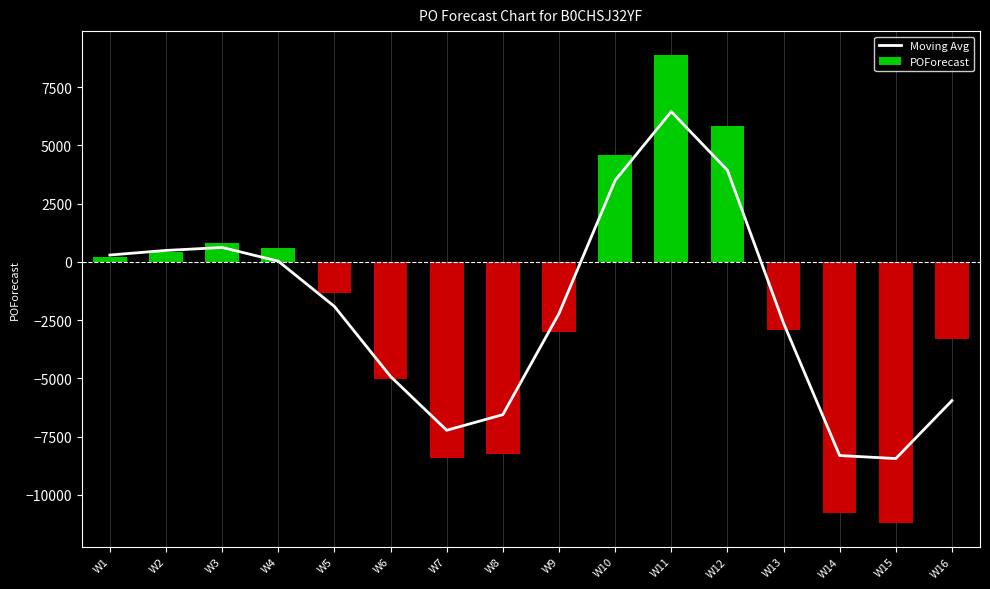

How many data points in Moving Avg are above -1912?

7